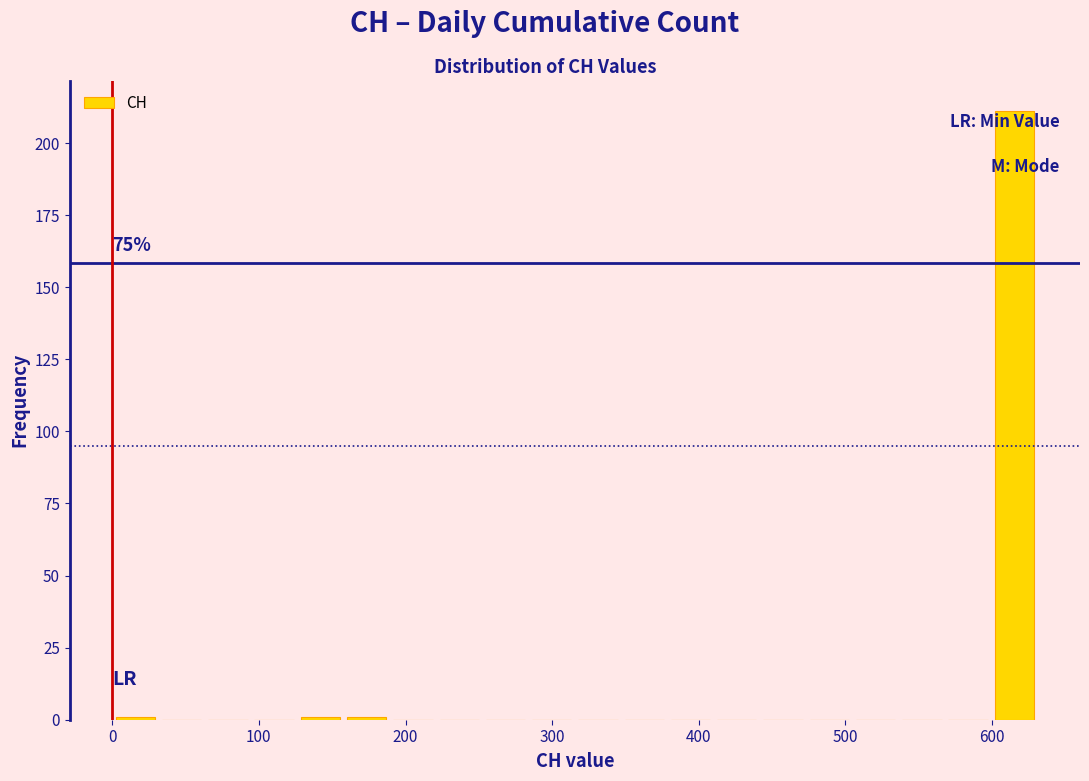

Read against the x-axis, roughly where is the centre of the tallest bar?

620